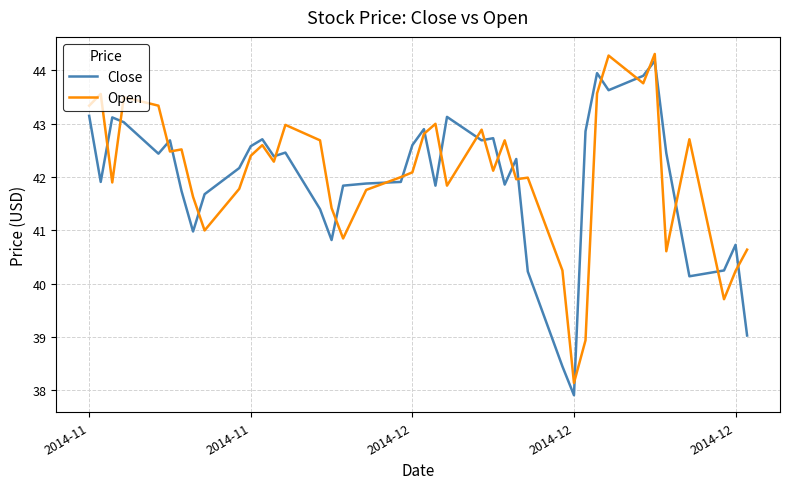

How many lines are shown in the chart?

2